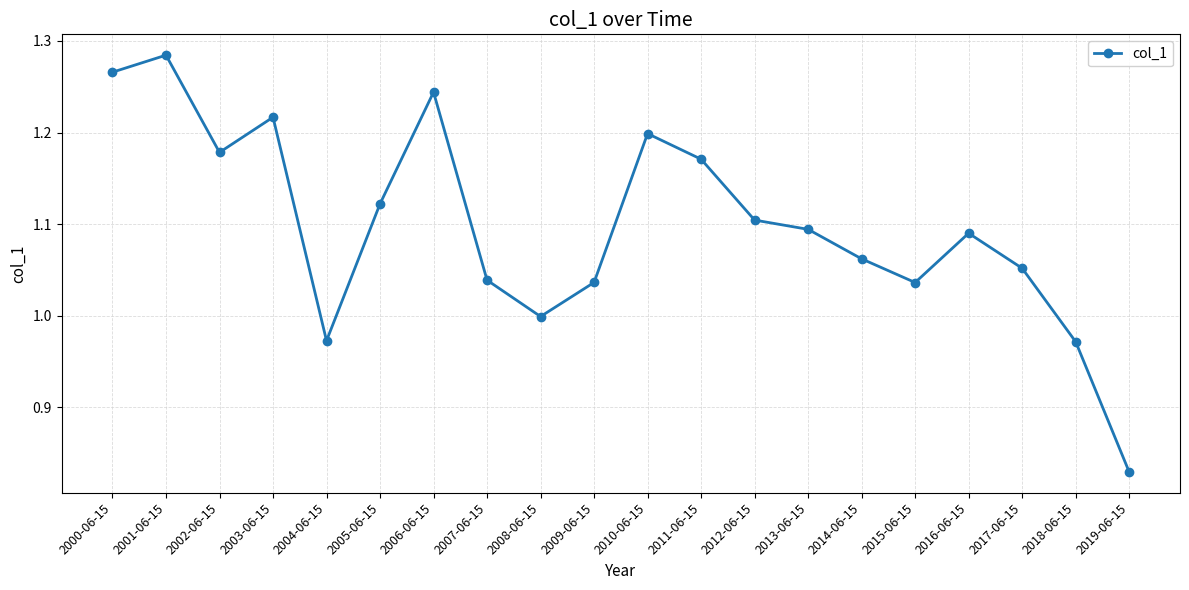

How many lines are shown in the chart?

1